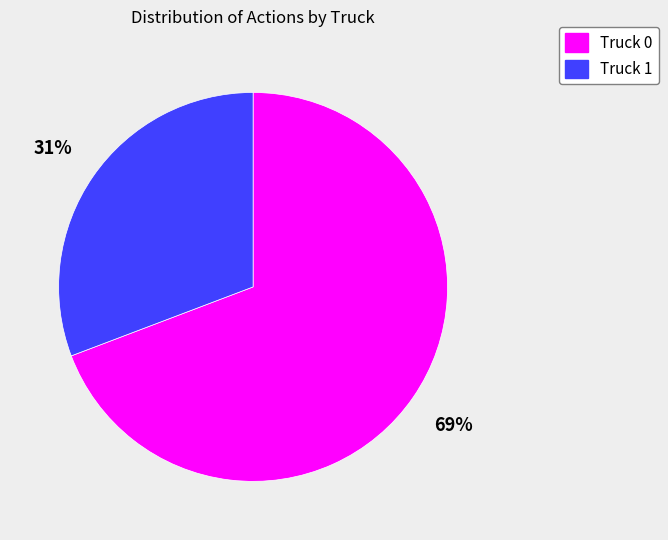

What percentage is the Truck 0 slice, to the nearest percent?

69%